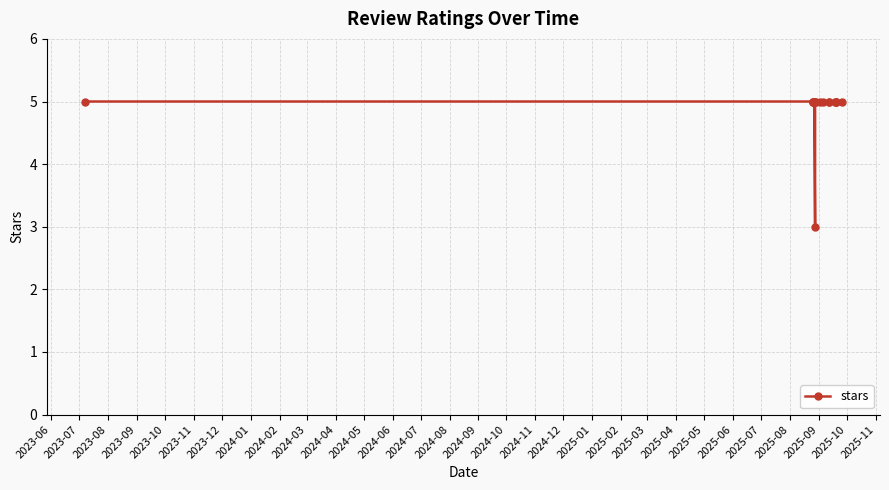

What is the label of the 17th point from the right?

2023-07